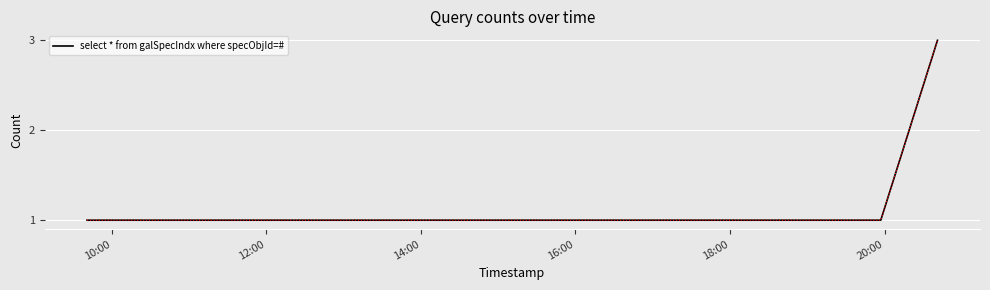

What is the maximum value shown in the chart?

3